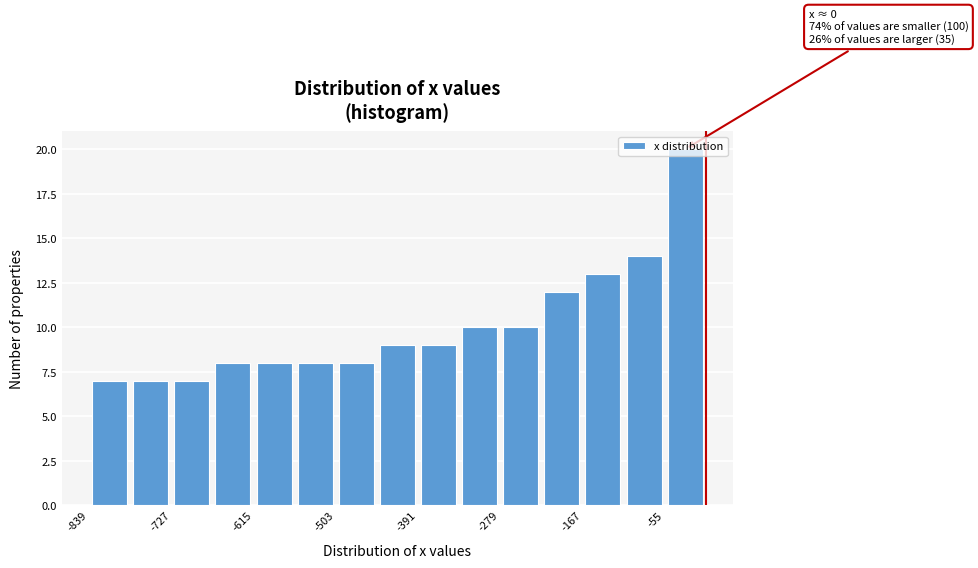

Around what value on the x-axis is the tallest bar? Give the approximate position of its centre, as read against the axis.

-20